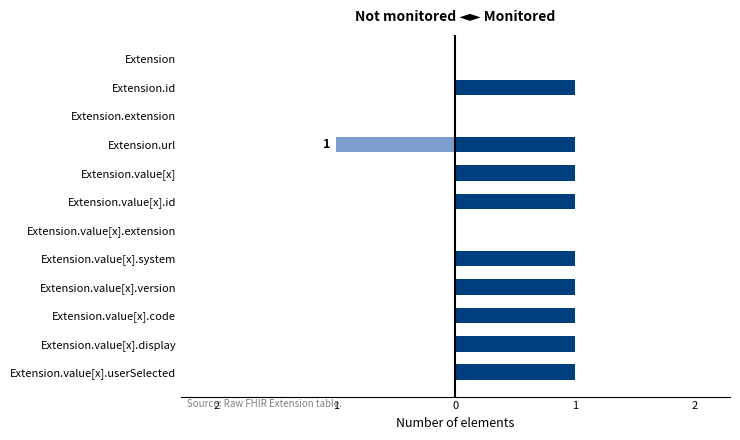

What is the minimum value for Min (Not monitored)?

-1